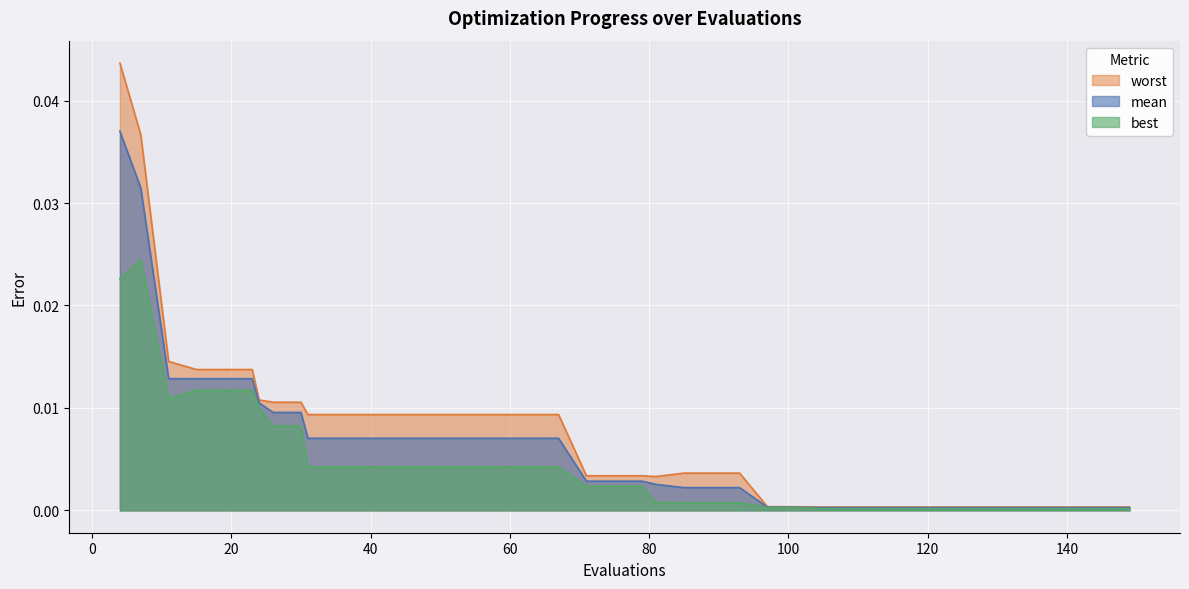

List the series in order of their peak value, highest first.

worst, mean, best